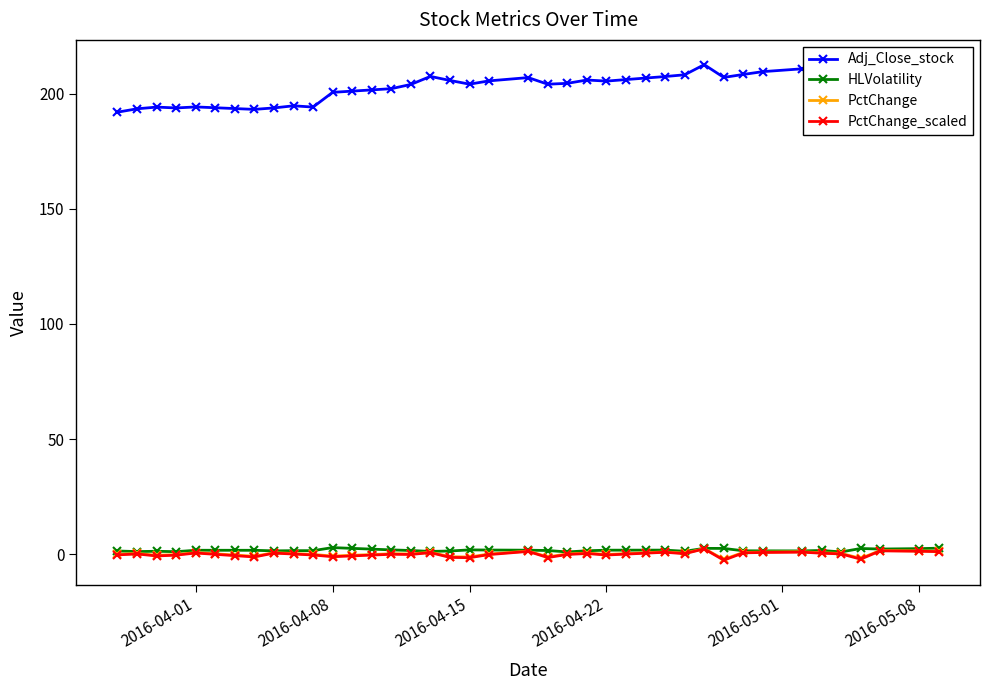

What is the value of the HLVolatility point at the 15th from the left?

2.0